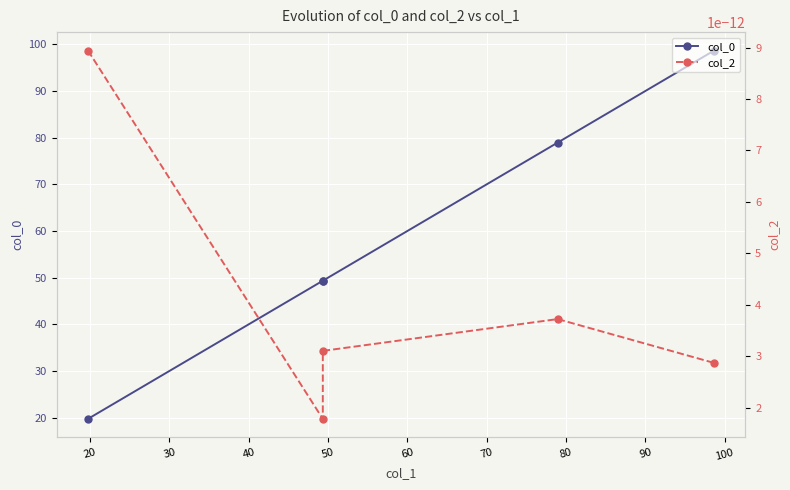

At how many categories does at least one series exceed 16?

5